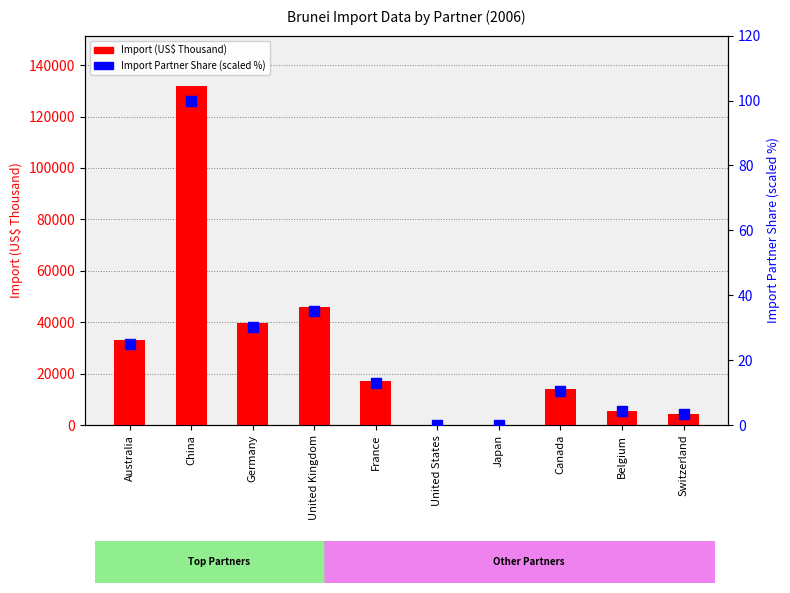

How many values in Import (US$ Thousand) are above zero?

8